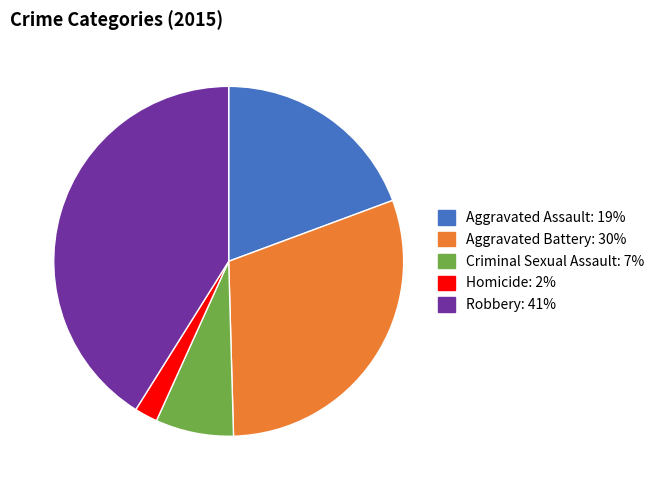

The Aggravated Assault slice represents 19% of the pie. True or false?

True